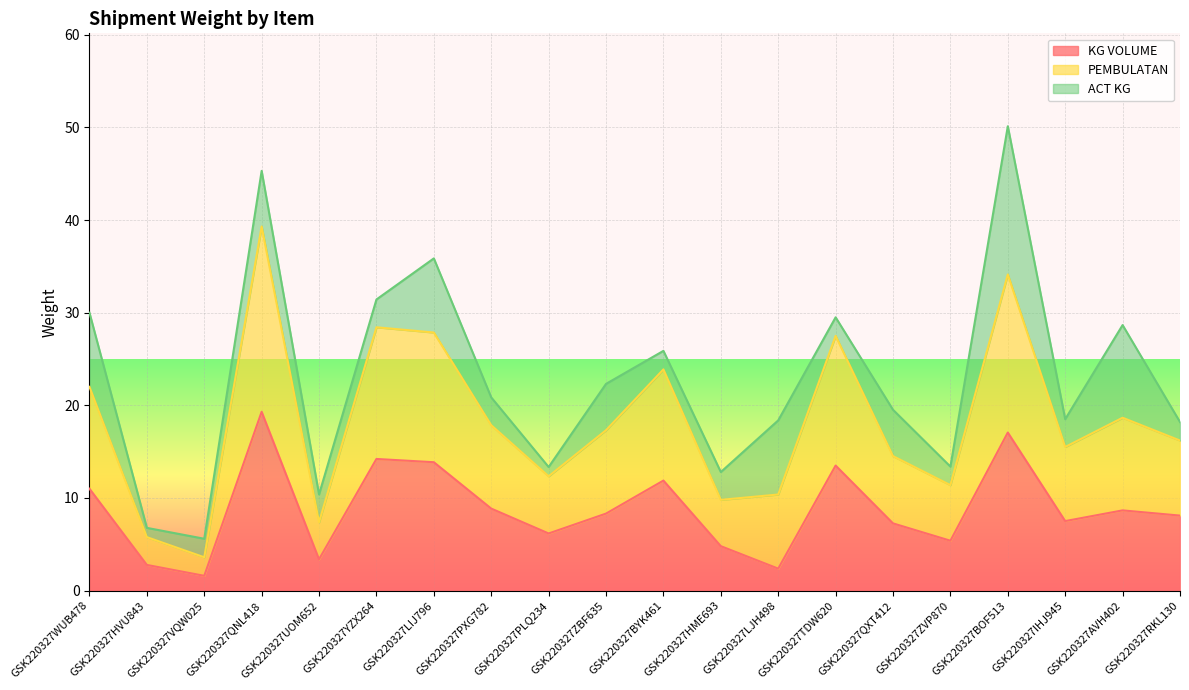

At which category is the sum across all series the highest?

GSK220327BOF513